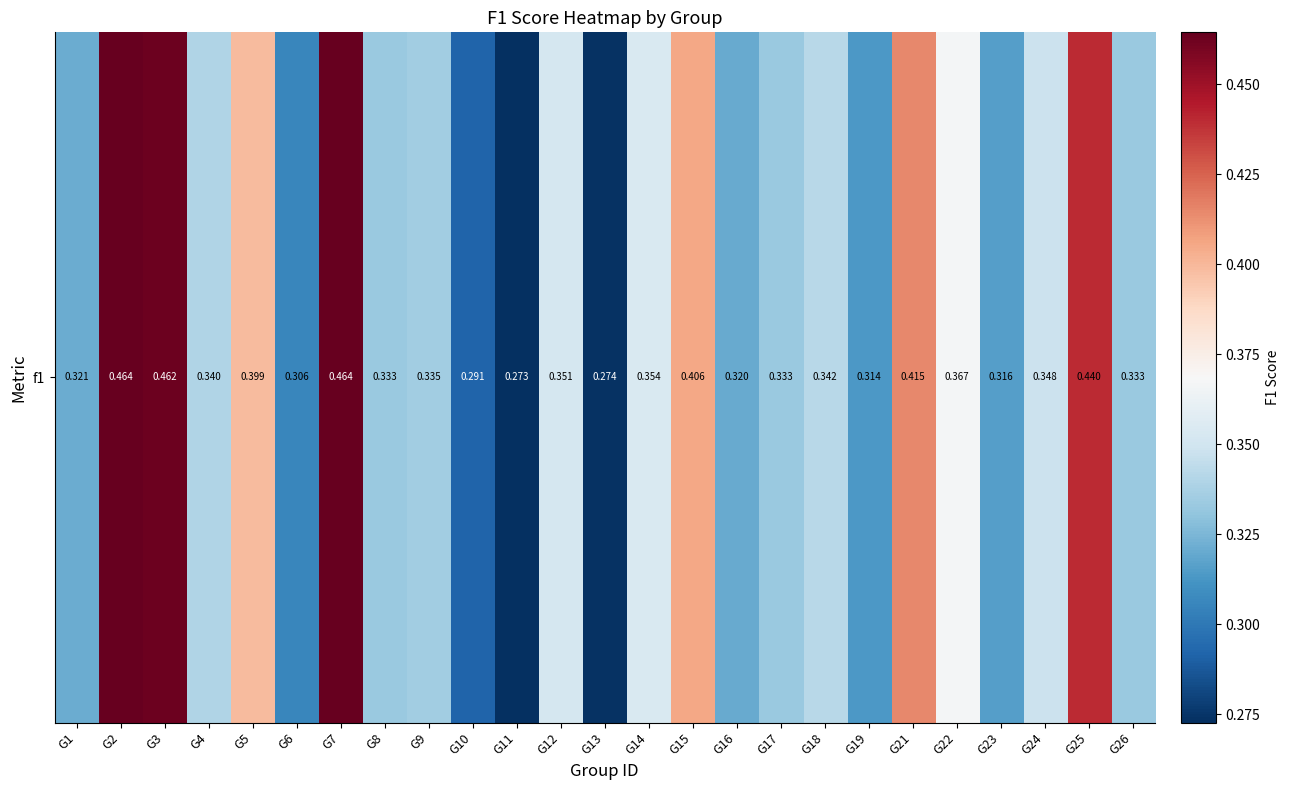

Reading left to right, what are all the values shown in this chart?

0.3	0.5	0.5	0.3	0.4	0.3	0.5	0.3	0.3	0.3	0.3	0.4	0.3	0.4	0.4	0.3	0.3	0.3	0.3	0.4	0.4	0.3	0.3	0.4	0.3